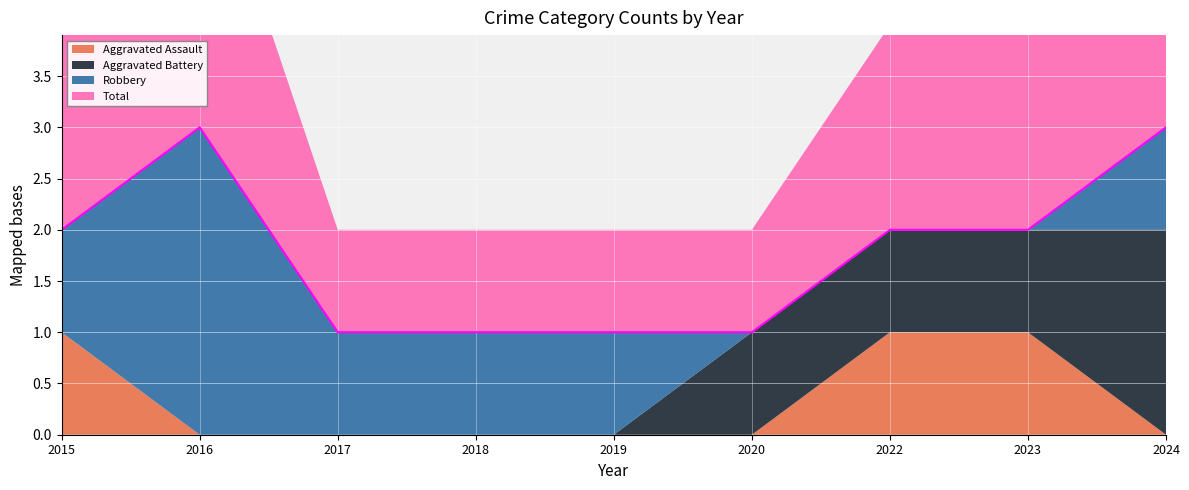

List the series in order of their peak value, lowest first.

Aggravated Assault, Aggravated Battery, Robbery, Total